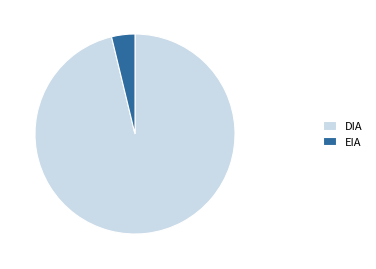

Which has a higher value, EIA or DIA?

DIA